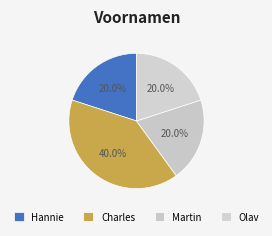

What is the ratio of the value at Martin to the value at Charles?

0.5